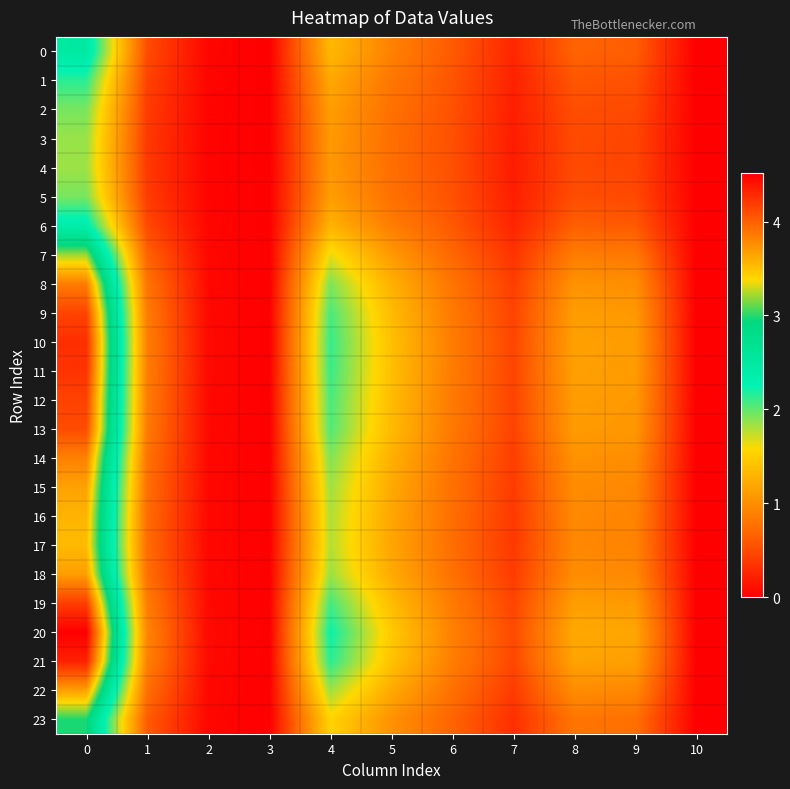

Reading left to right, transcribe all the data shown in this chart.

0: 0=2.5	1=0.5	2=0.0	3=0.0	4=1.3	5=0.9	6=0.6	7=0.3	8=0.7	9=0.6	10=0.0
1: 0=2.1	1=0.4	2=0.0	3=0.0	4=1.2	5=0.8	6=0.6	7=0.2	8=0.6	9=0.5	10=0.0
2: 0=1.9	1=0.4	2=0.0	3=0.0	4=1.1	5=0.8	6=0.5	7=0.2	8=0.5	9=0.5	10=0.0
3: 0=1.9	1=0.4	2=0.0	3=0.0	4=1.1	5=0.7	6=0.5	7=0.2	8=0.5	9=0.5	10=0.0
4: 0=1.8	1=0.4	2=0.0	3=0.0	4=1.1	5=0.7	6=0.5	7=0.2	8=0.5	9=0.5	10=0.0
5: 0=1.9	1=0.4	2=0.0	3=0.0	4=1.1	5=0.8	6=0.5	7=0.2	8=0.5	9=0.5	10=0.0
6: 0=2.4	1=0.5	2=0.0	3=0.0	4=1.3	5=0.9	6=0.6	7=0.2	8=0.6	9=0.6	10=0.0
7: 0=3.2	1=0.7	2=0.1	3=0.0	4=1.6	5=1.1	6=0.7	7=0.3	8=0.9	9=0.8	10=0.0
8: 0=3.9	1=0.8	2=0.1	3=0.0	4=1.9	5=1.3	6=0.8	7=0.4	8=1.0	9=1.0	10=0.0
9: 0=4.1	1=0.8	2=0.1	3=0.0	4=2.1	5=1.4	6=0.8	7=0.4	8=1.1	9=1.1	10=0.0
10: 0=4.3	1=0.9	2=0.1	3=0.0	4=2.1	5=1.4	6=0.9	7=0.5	8=1.1	9=1.1	10=0.0
11: 0=4.2	1=0.9	2=0.1	3=0.0	4=2.1	5=1.4	6=0.8	7=0.5	8=1.1	9=1.1	10=0.0
12: 0=4.2	1=0.9	2=0.1	3=0.0	4=2.1	5=1.4	6=0.8	7=0.5	8=1.1	9=1.1	10=0.0
13: 0=4.1	1=0.8	2=0.1	3=0.0	4=2.0	5=1.3	6=0.8	7=0.4	8=1.1	9=1.1	10=0.0
14: 0=3.8	1=0.8	2=0.1	3=0.0	4=1.9	5=1.3	6=0.8	7=0.4	8=1.0	9=1.0	10=0.0
15: 0=3.7	1=0.7	2=0.1	3=0.0	4=1.8	5=1.2	6=0.8	7=0.4	8=1.0	9=0.9	10=0.0
16: 0=3.6	1=0.7	2=0.1	3=0.0	4=1.8	5=1.2	6=0.7	7=0.4	8=1.0	9=0.9	10=0.0
17: 0=3.5	1=0.7	2=0.1	3=0.0	4=1.8	5=1.2	6=0.7	7=0.4	8=0.9	9=0.9	10=0.0
18: 0=3.7	1=0.8	2=0.1	3=0.0	4=1.8	5=1.2	6=0.8	7=0.4	8=1.0	9=0.9	10=0.0
19: 0=4.2	1=0.9	2=0.1	3=0.0	4=2.1	5=1.4	6=0.8	7=0.5	8=1.1	9=1.1	10=0.0
20: 0=4.5	1=0.9	2=0.1	3=0.0	4=2.2	5=1.5	6=0.9	7=0.5	8=1.2	9=1.2	10=0.0
21: 0=4.3	1=0.9	2=0.1	3=0.0	4=2.2	5=1.4	6=0.9	7=0.5	8=1.2	9=1.1	10=0.0
22: 0=3.7	1=0.8	2=0.1	3=0.0	4=1.8	5=1.2	6=0.8	7=0.4	8=1.0	9=0.9	10=0.0
23: 0=3.0	1=0.6	2=0.0	3=0.0	4=1.5	5=1.0	6=0.7	7=0.3	8=0.8	9=0.8	10=0.0